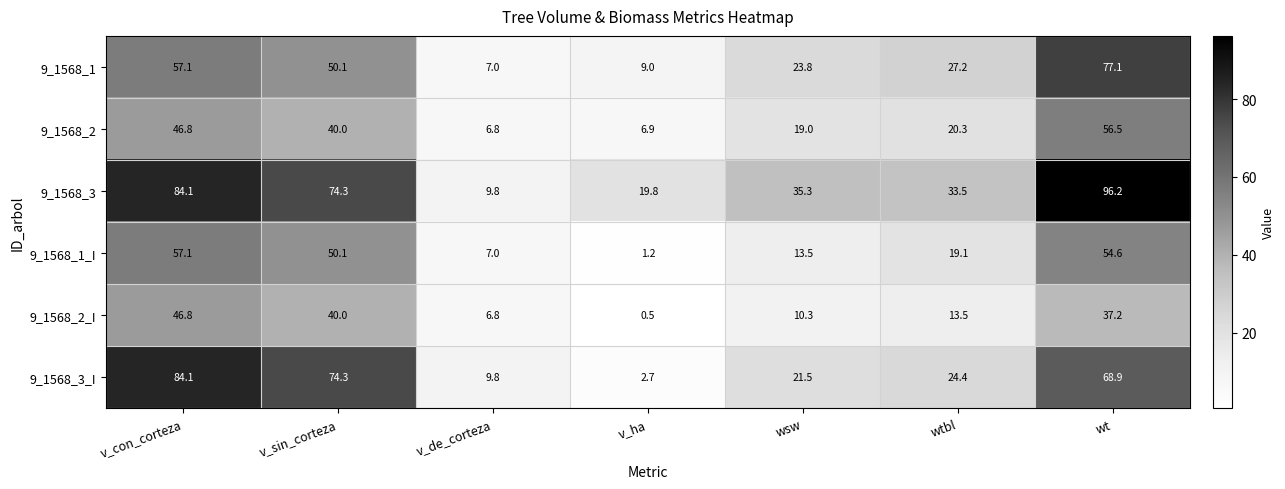

What is the spread (max minus min) of values at v_de_corteza?

3.0